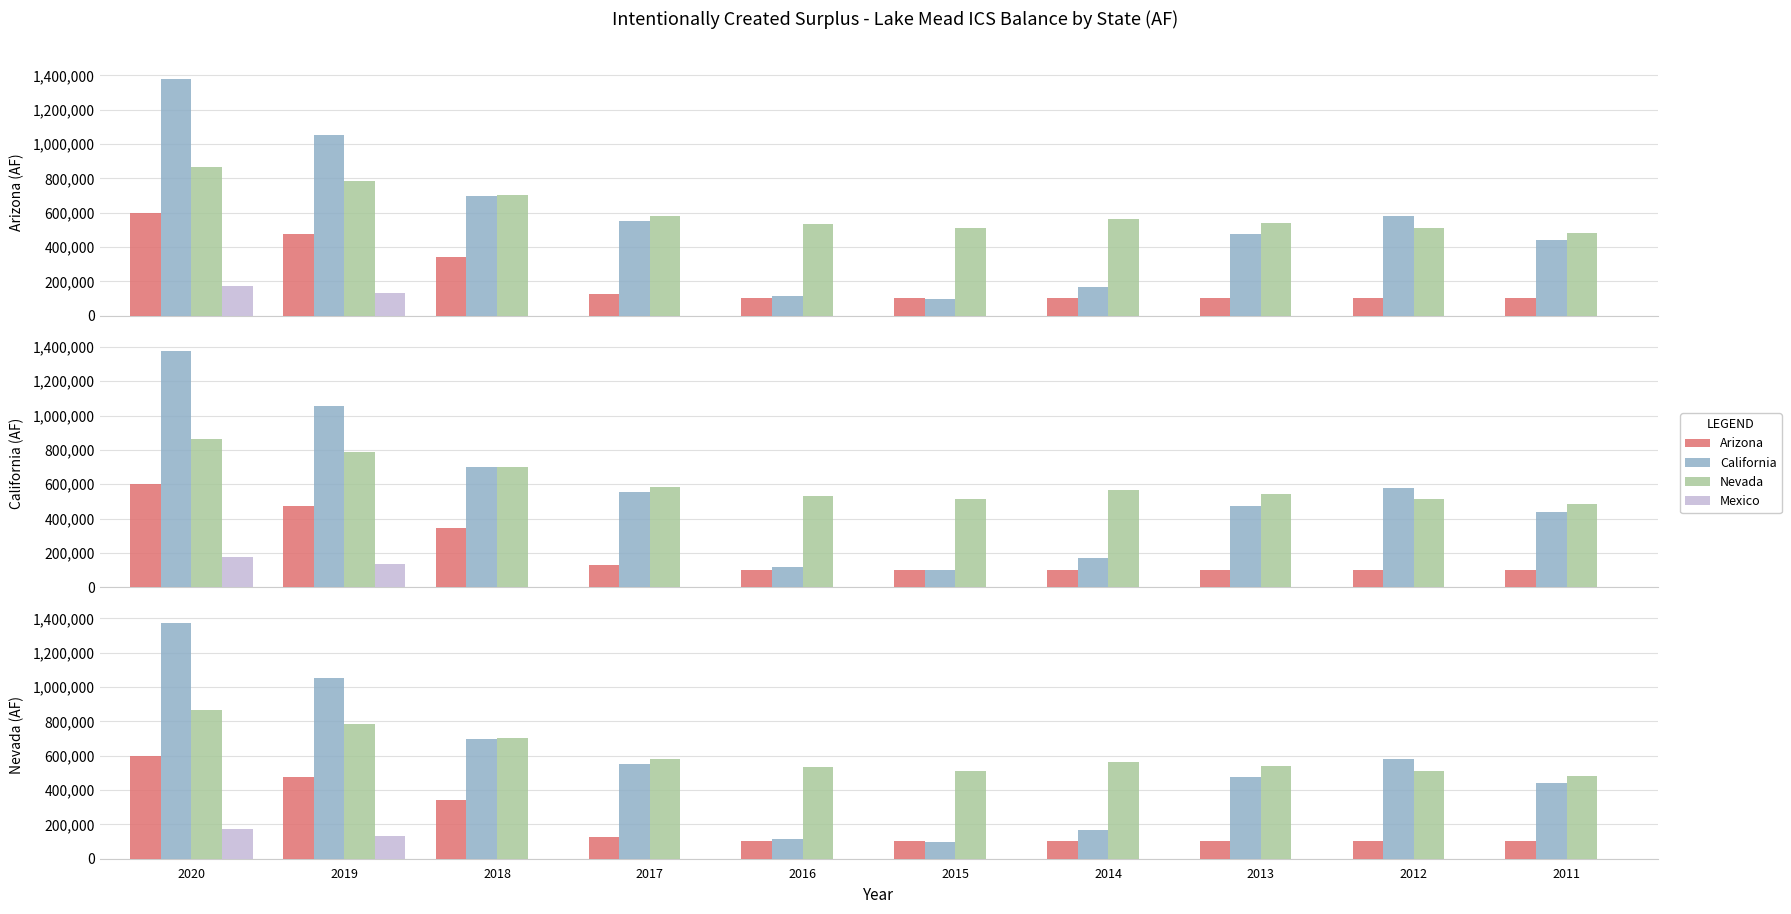

What is the difference between the maximum and second lowest values in the California series?

1260805